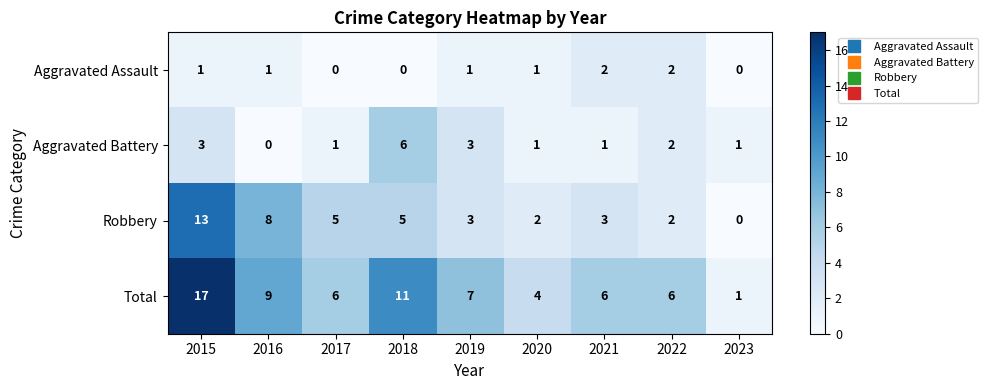

Which series changed the most between 2016 and 2018?

Aggravated Battery